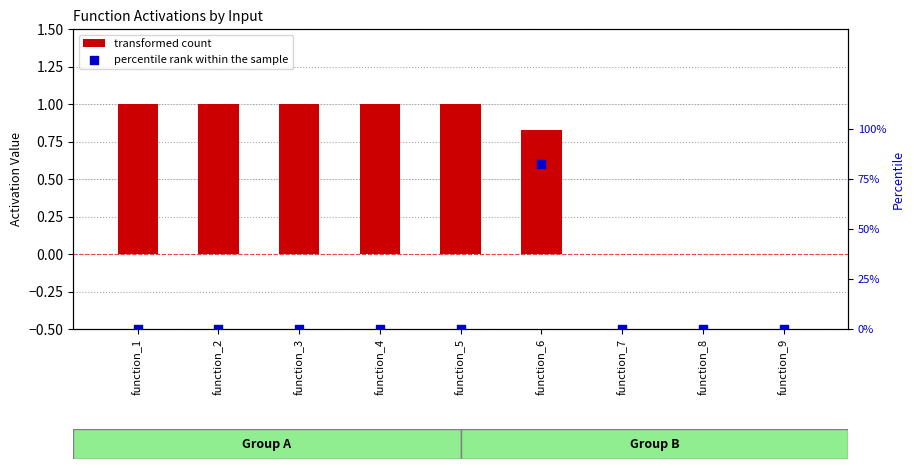

Is the value of transformed count at function_1 greater than the value of percentile rank within the sample at function_5?

Yes